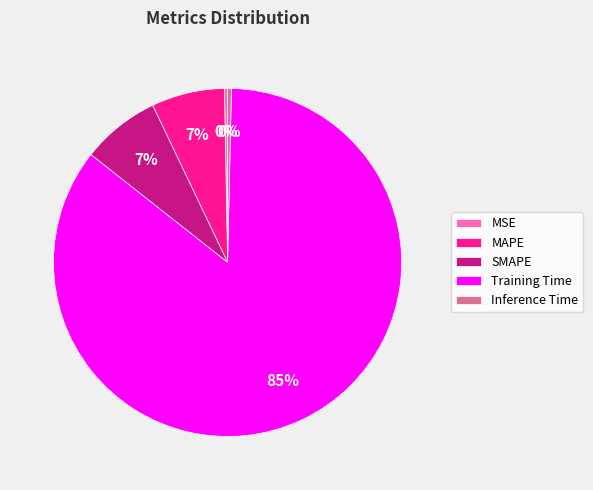

True or false: Inference Time accounts for 8% of the total.

False